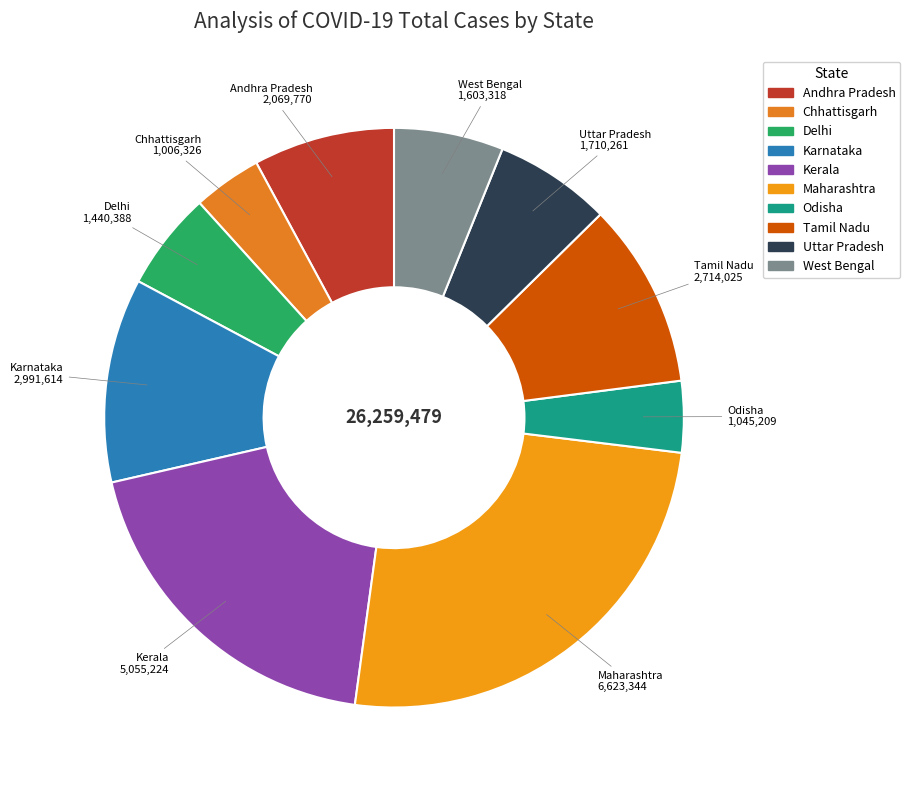

Do Tamil Nadu and Chhattisgarh together represent more than half of the pie?

No